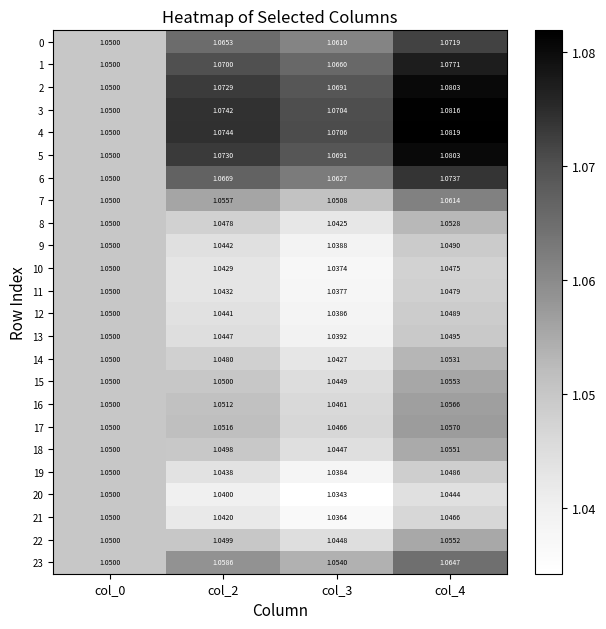

Is the value of 15 at col_4 greater than the value of 1 at col_4?

No